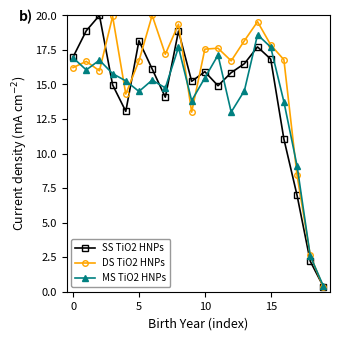

At how many categories does at least one series exceed 19?

5